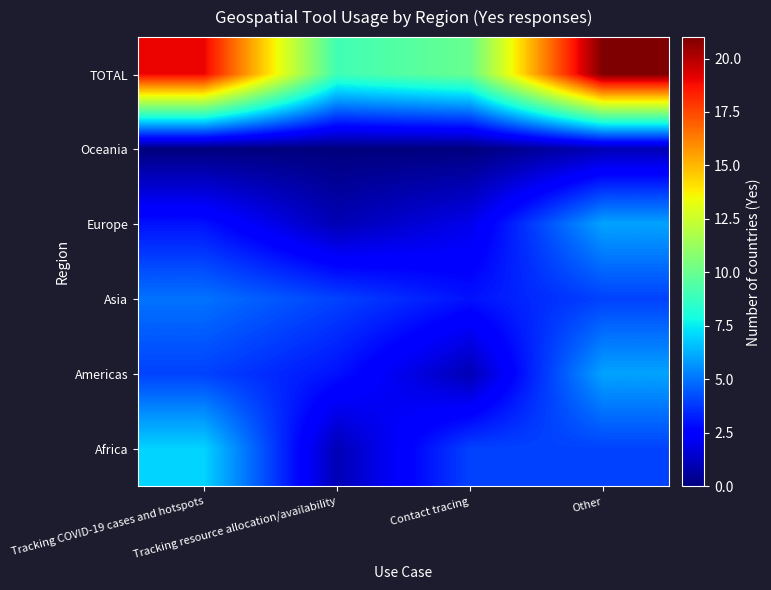

What is the total value across all series at Contact tracing?

20